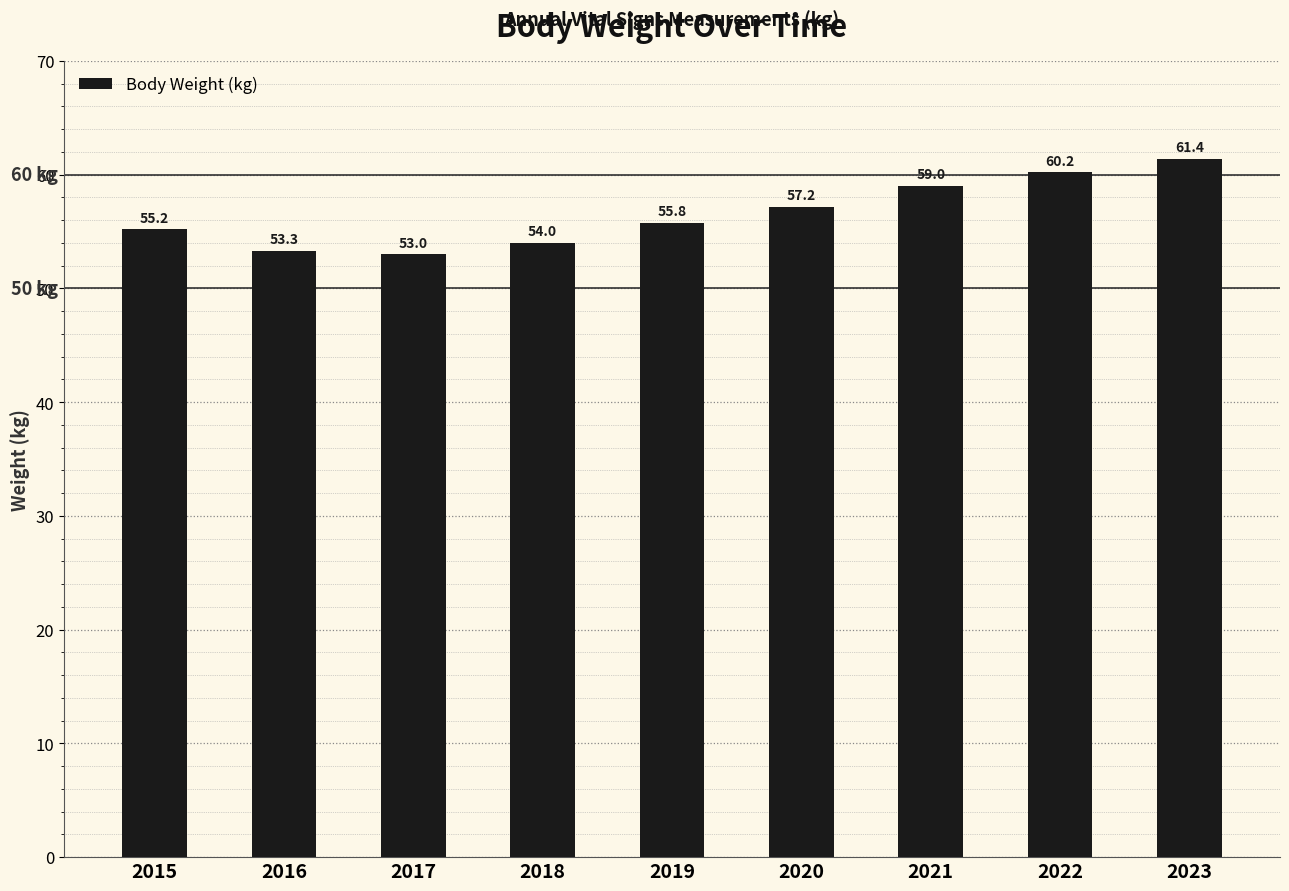

The chart shows a value of 38.1 at 2023. True or false?

False